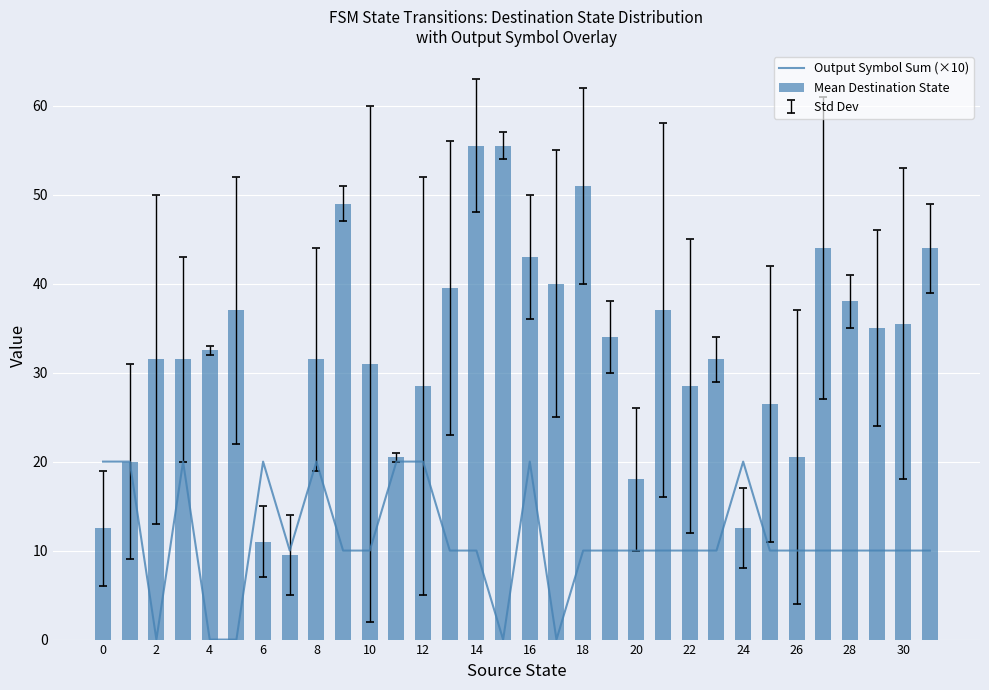

The value of Mean Destination State at 28 is 38.0. True or false?

True